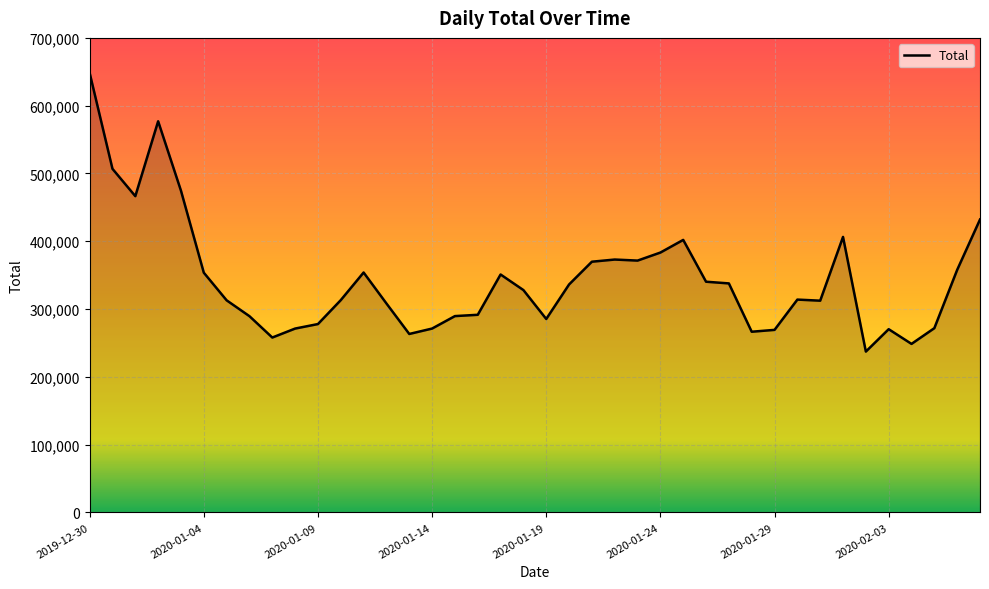

What is the minimum value shown in the chart?

237281